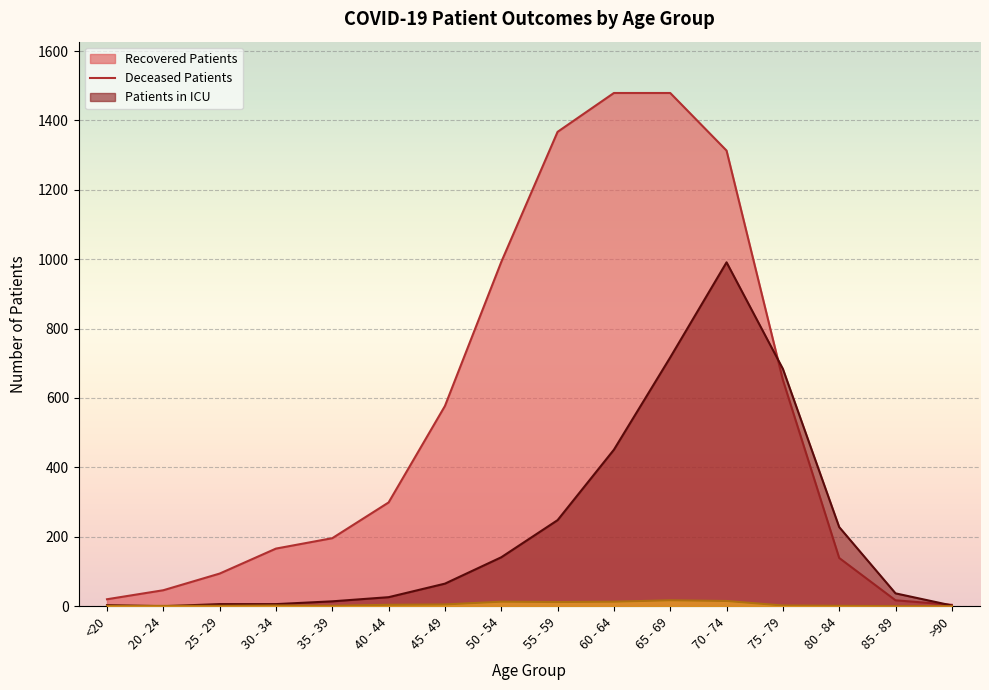

What is the difference between the second highest and minimum values in the patients_in_icu series?

15